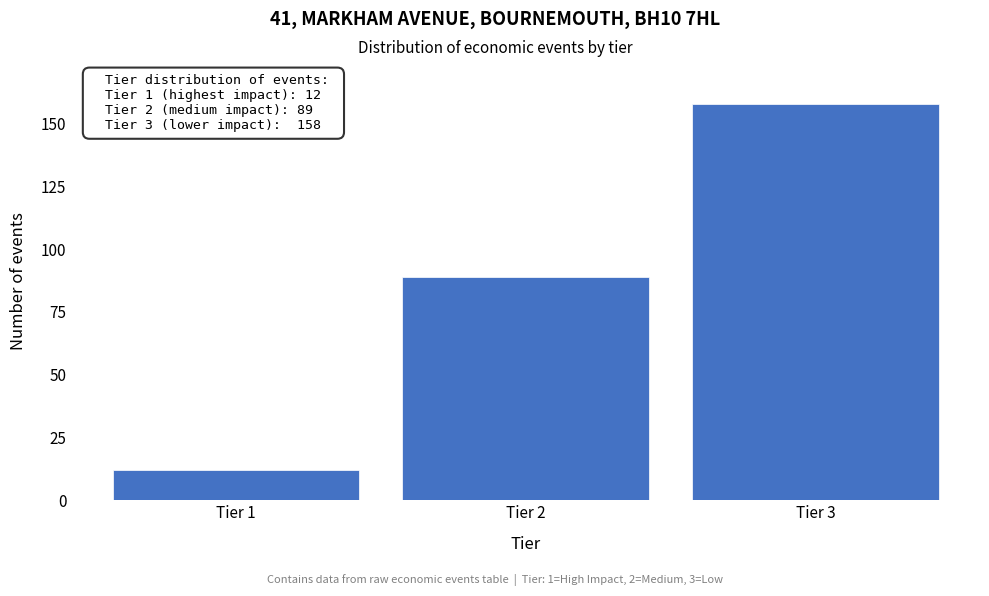

Reading left to right, list all the values displayed in this chart.

Tier 1=12	Tier 2=89	Tier 3=158